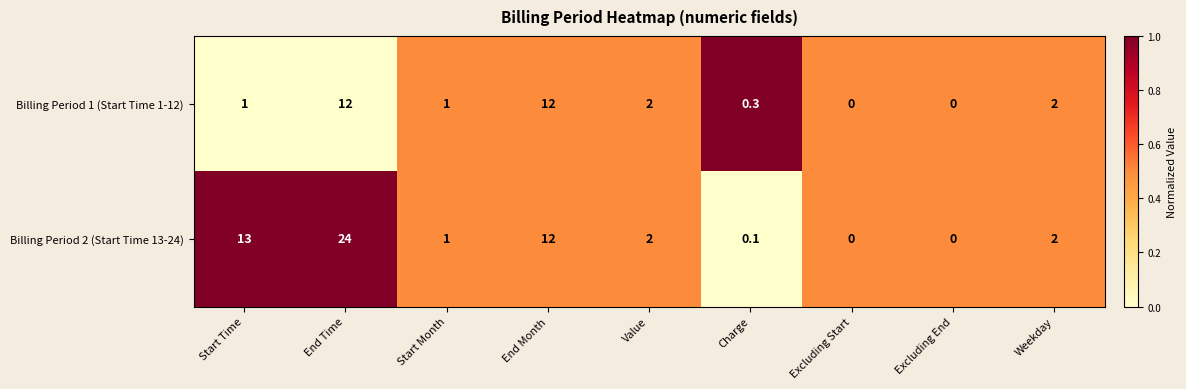

What is the greatest value displayed?

24.0